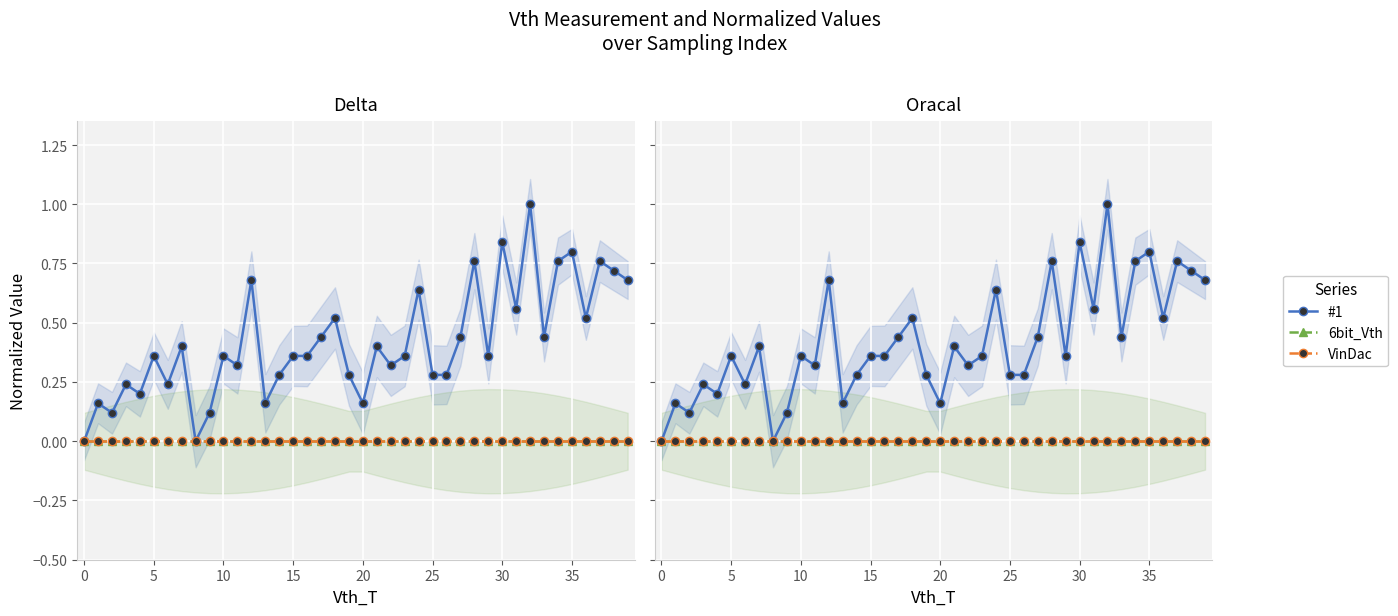

Reading left to right, what are all the values shown in this chart?

#1: 0.0	0.2	0.1	0.2	0.2	0.4	0.2	0.4	0.0	0.1	0.4	0.3	0.7	0.2	0.3	0.4	0.4	0.4	0.5	0.3	0.2	0.4	0.3	0.4	0.6	0.3	0.3	0.4	0.8	0.4	0.8	0.6	1.0	0.4	0.8	0.8	0.5	0.8	0.7	0.7
6bit_Vth: 0.0	0.0	0.0	0.0	0.0	0.0	0.0	0.0	0.0	0.0	0.0	0.0	0.0	0.0	0.0	0.0	0.0	0.0	0.0	0.0	0.0	0.0	0.0	0.0	0.0	0.0	0.0	0.0	0.0	0.0	0.0	0.0	0.0	0.0	0.0	0.0	0.0	0.0	0.0	0.0
VinDac: 0.0	0.0	0.0	0.0	0.0	0.0	0.0	0.0	0.0	0.0	0.0	0.0	0.0	0.0	0.0	0.0	0.0	0.0	0.0	0.0	0.0	0.0	0.0	0.0	0.0	0.0	0.0	0.0	0.0	0.0	0.0	0.0	0.0	0.0	0.0	0.0	0.0	0.0	0.0	0.0